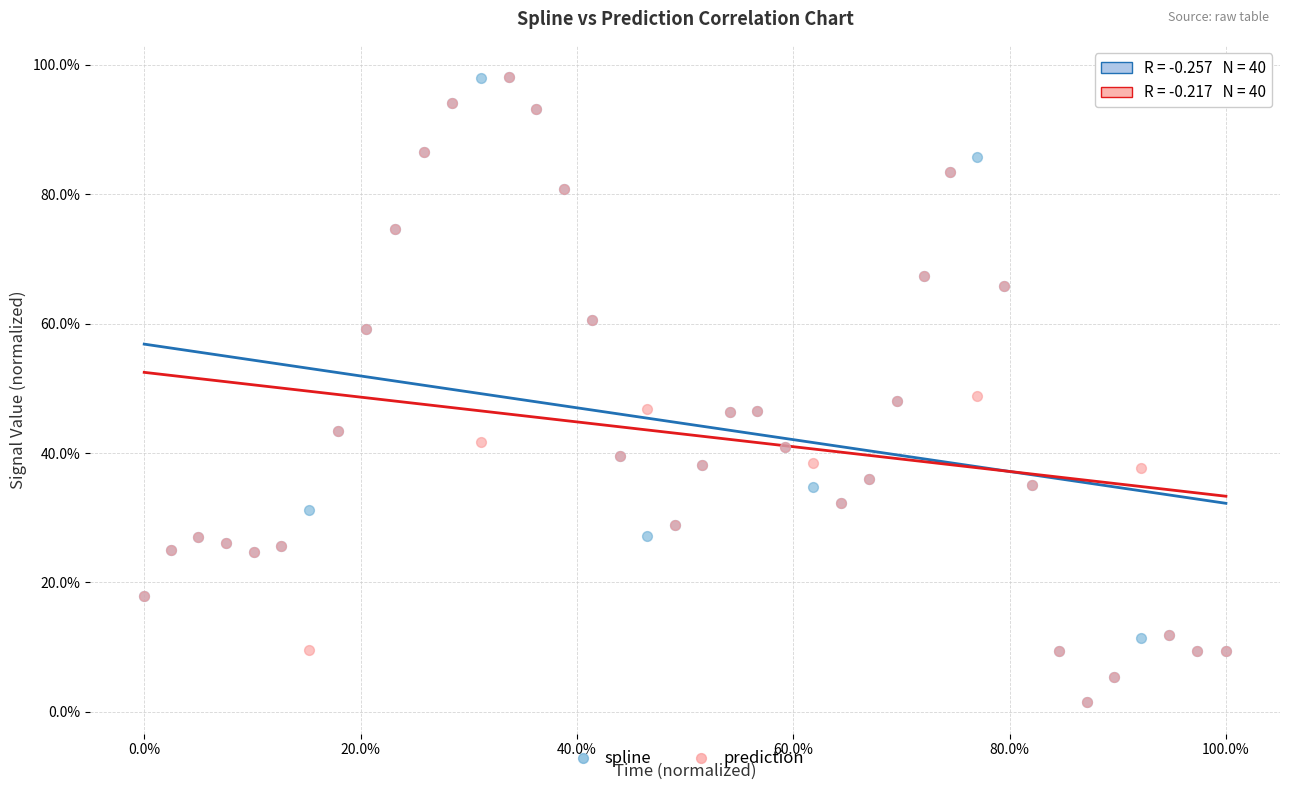

What are all the series names shown in the legend?

spline, prediction